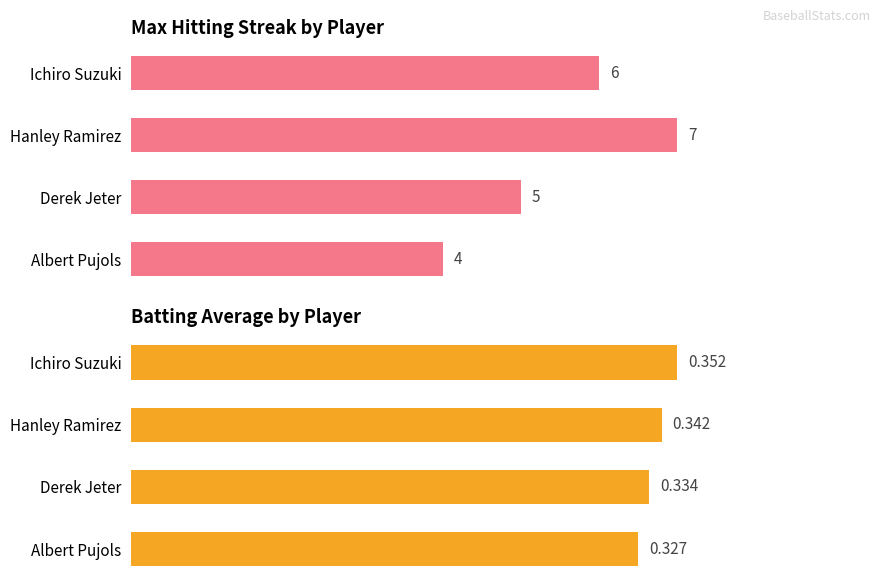

What is the total value across all series at Ichiro Suzuki?

6.4